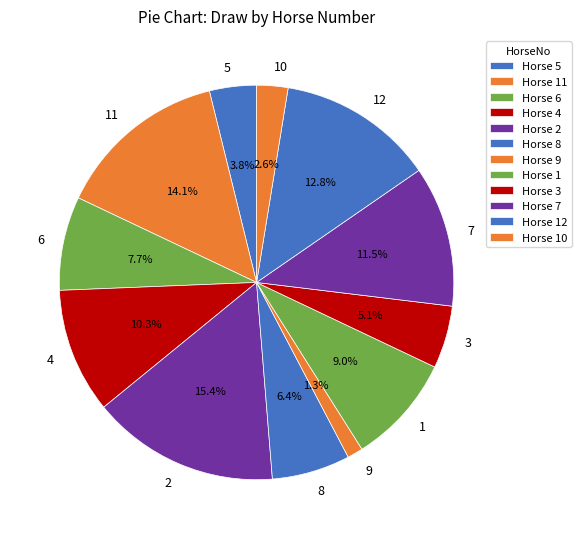

What is the ratio of the value at 12 to the value at 2?

0.8